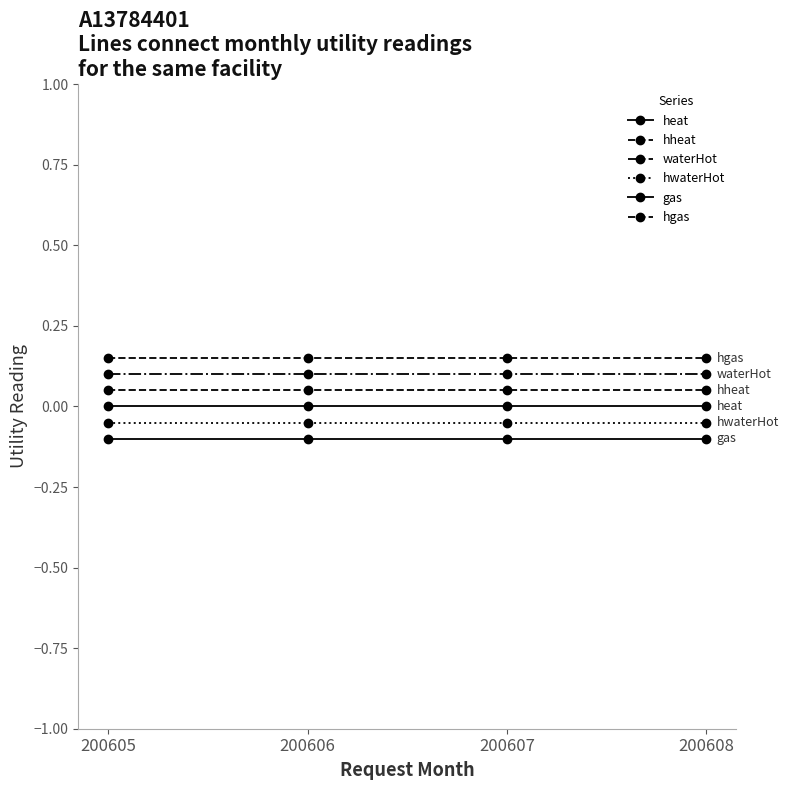

Reading left to right, extract all data points from this chart.

heat: 200605=0.0	200606=0.0	200607=0.0	200608=0.0
hheat: 200605=0.1	200606=0.1	200607=0.1	200608=0.1
waterHot: 200605=0.1	200606=0.1	200607=0.1	200608=0.1
hwaterHot: 200605=-0.1	200606=-0.1	200607=-0.1	200608=-0.1
gas: 200605=-0.1	200606=-0.1	200607=-0.1	200608=-0.1
hgas: 200605=0.1	200606=0.1	200607=0.1	200608=0.1